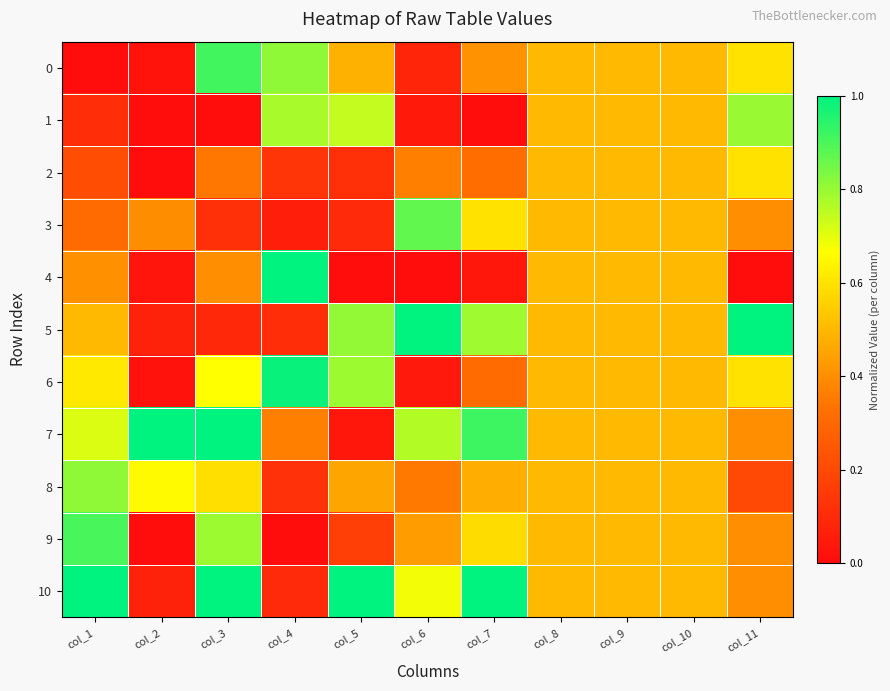

Reading right to left, what are all the values shown in this chart?

0: col_11=0.6	col_10=0.5	col_9=0.5	col_8=0.5	col_7=0.4	col_6=0.1	col_5=0.5	col_4=0.8	col_3=0.9	col_2=0.0	col_1=0.0
1: col_11=0.8	col_10=0.5	col_9=0.5	col_8=0.5	col_7=0.0	col_6=0.0	col_5=0.7	col_4=0.8	col_3=0.0	col_2=0.0	col_1=0.1
2: col_11=0.6	col_10=0.5	col_9=0.5	col_8=0.5	col_7=0.3	col_6=0.4	col_5=0.1	col_4=0.1	col_3=0.3	col_2=0.0	col_1=0.2
3: col_11=0.4	col_10=0.5	col_9=0.5	col_8=0.5	col_7=0.6	col_6=0.9	col_5=0.1	col_4=0.1	col_3=0.1	col_2=0.4	col_1=0.3
4: col_11=0.0	col_10=0.5	col_9=0.5	col_8=0.5	col_7=0.0	col_6=0.0	col_5=0.0	col_4=1.0	col_3=0.4	col_2=0.0	col_1=0.4
5: col_11=1.0	col_10=0.5	col_9=0.5	col_8=0.5	col_7=0.8	col_6=1.0	col_5=0.8	col_4=0.1	col_3=0.1	col_2=0.1	col_1=0.5
6: col_11=0.6	col_10=0.5	col_9=0.5	col_8=0.5	col_7=0.3	col_6=0.0	col_5=0.8	col_4=1.0	col_3=0.7	col_2=0.0	col_1=0.6
7: col_11=0.4	col_10=0.5	col_9=0.5	col_8=0.5	col_7=0.9	col_6=0.8	col_5=0.0	col_4=0.4	col_3=1.0	col_2=1.0	col_1=0.7
8: col_11=0.2	col_10=0.5	col_9=0.5	col_8=0.5	col_7=0.5	col_6=0.3	col_5=0.5	col_4=0.1	col_3=0.6	col_2=0.7	col_1=0.8
9: col_11=0.4	col_10=0.5	col_9=0.5	col_8=0.5	col_7=0.6	col_6=0.4	col_5=0.2	col_4=0.0	col_3=0.8	col_2=0.0	col_1=0.9
10: col_11=0.4	col_10=0.5	col_9=0.5	col_8=0.5	col_7=1.0	col_6=0.7	col_5=1.0	col_4=0.1	col_3=1.0	col_2=0.1	col_1=1.0